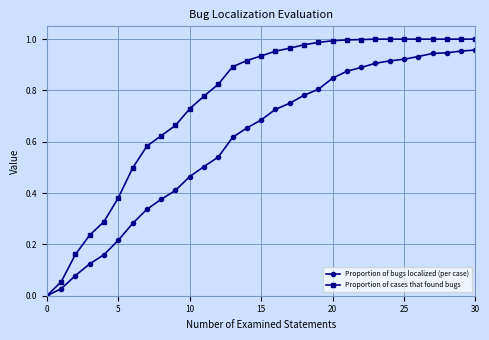

Which series has the widest spread of values?

Proportion of cases that found bugs